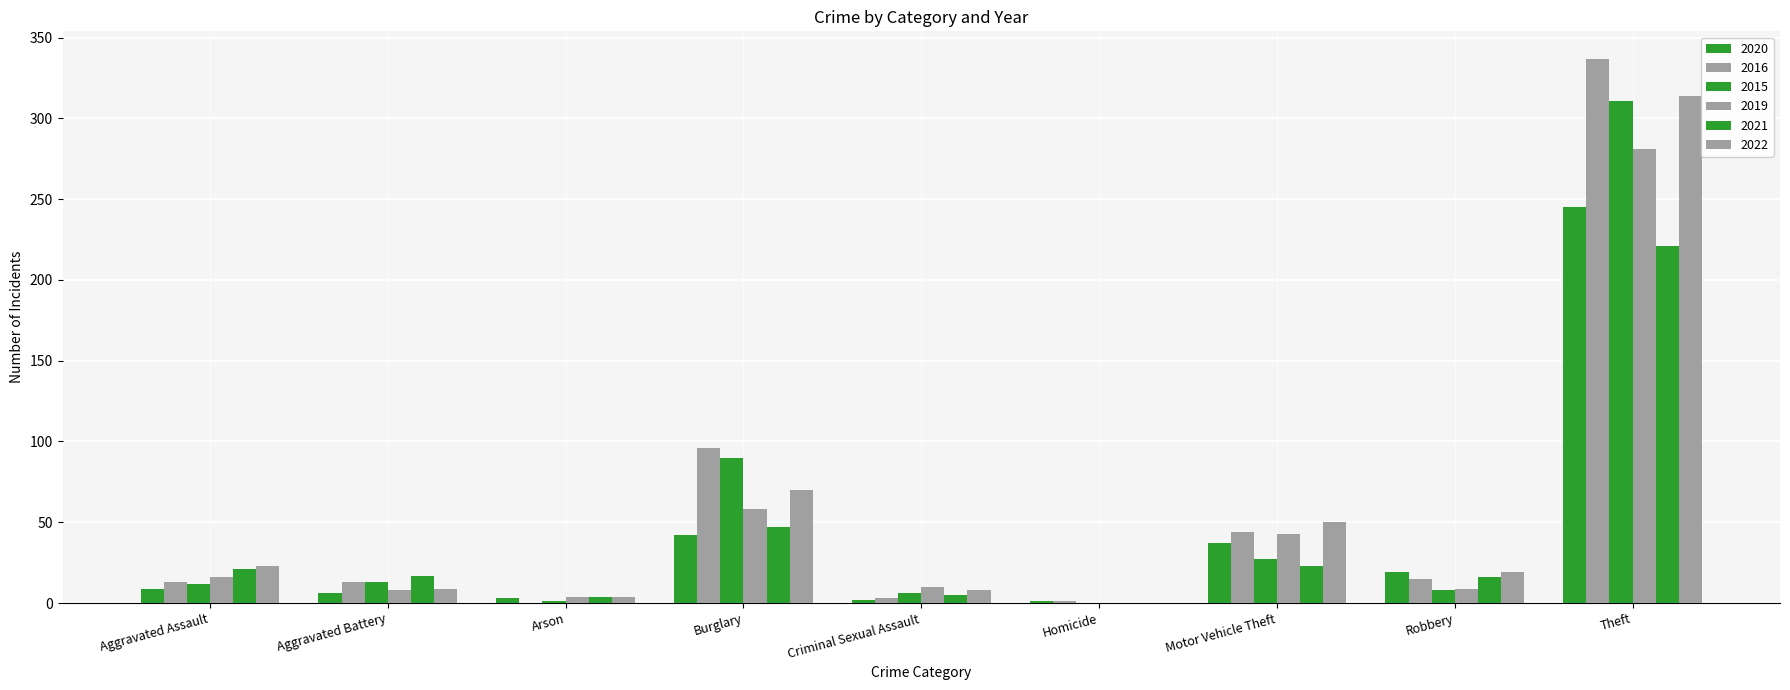

The value of 2016 at Motor Vehicle Theft is 63. True or false?

False